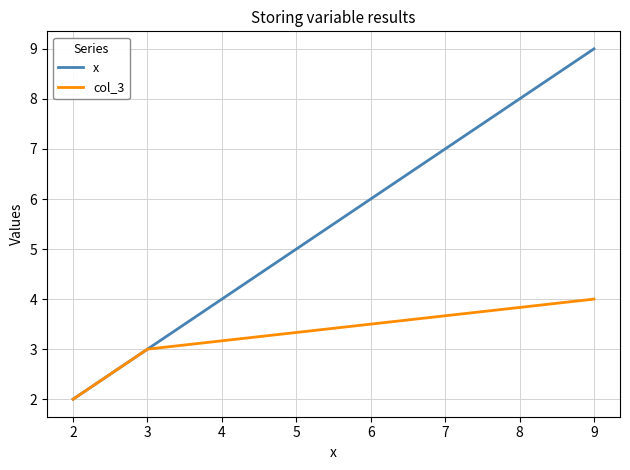

Rank the series by their maximum value, from highest to lowest.

x, col_3